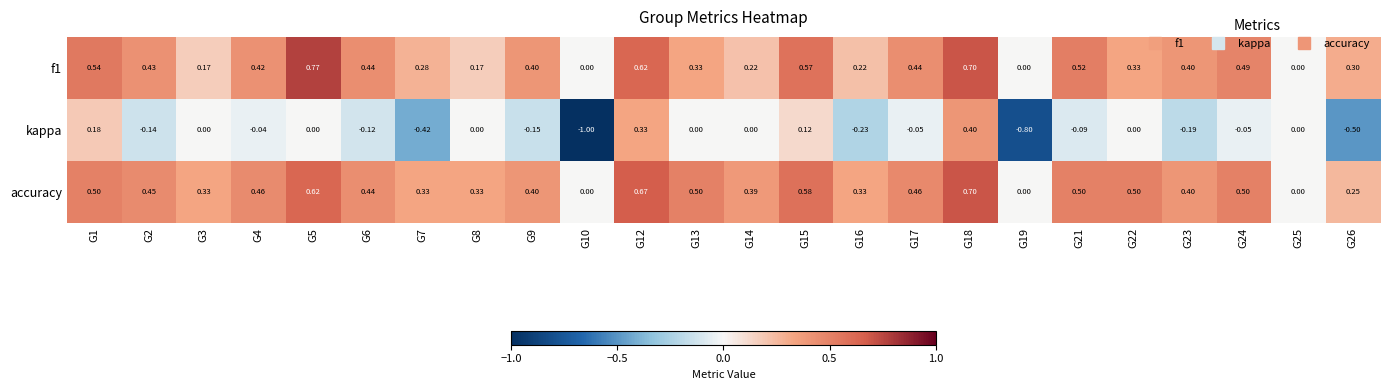

Which series has the largest total across all categories?

accuracy